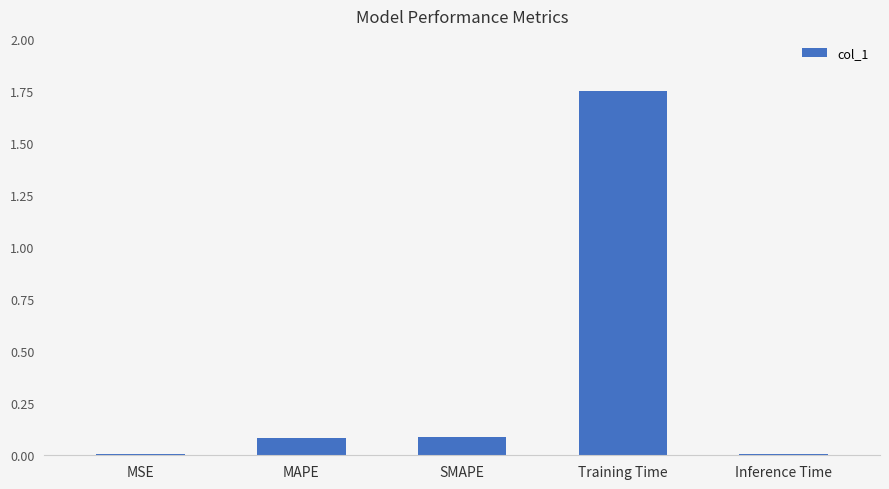

Which has a higher value, Training Time or MSE?

Training Time